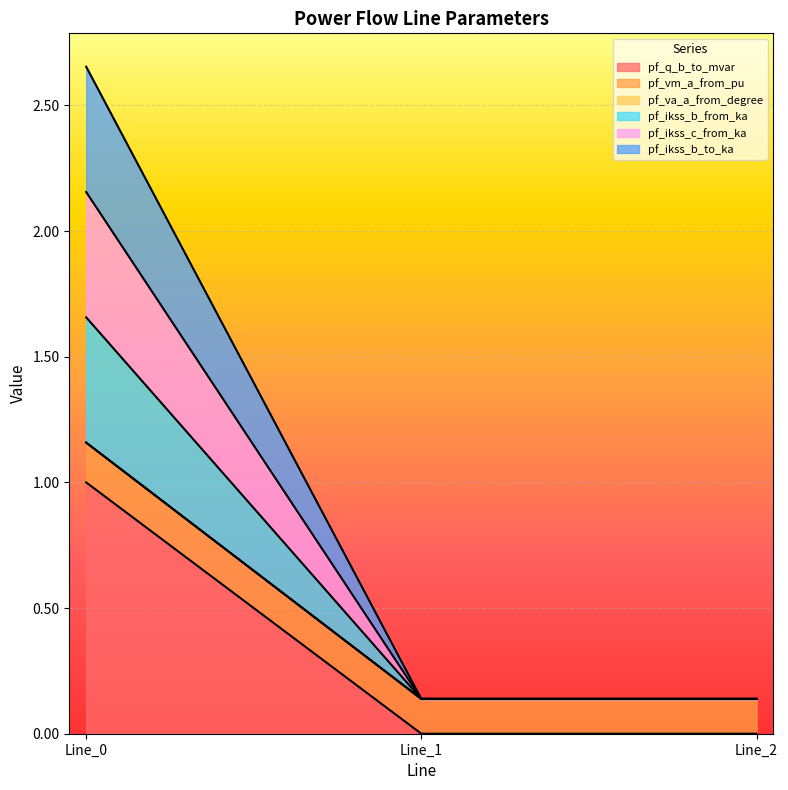

Where is pf_ikss_b_to_ka nearest to the value 1?

Line_2